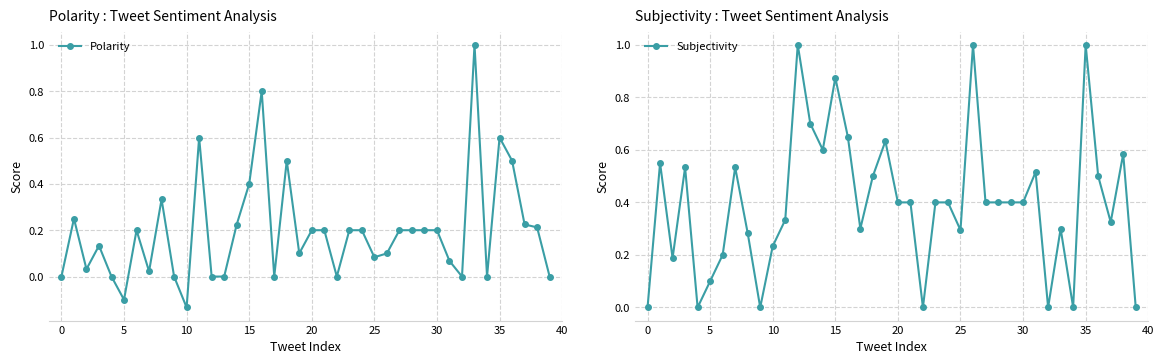

At which category is the sum across all series the highest?

35